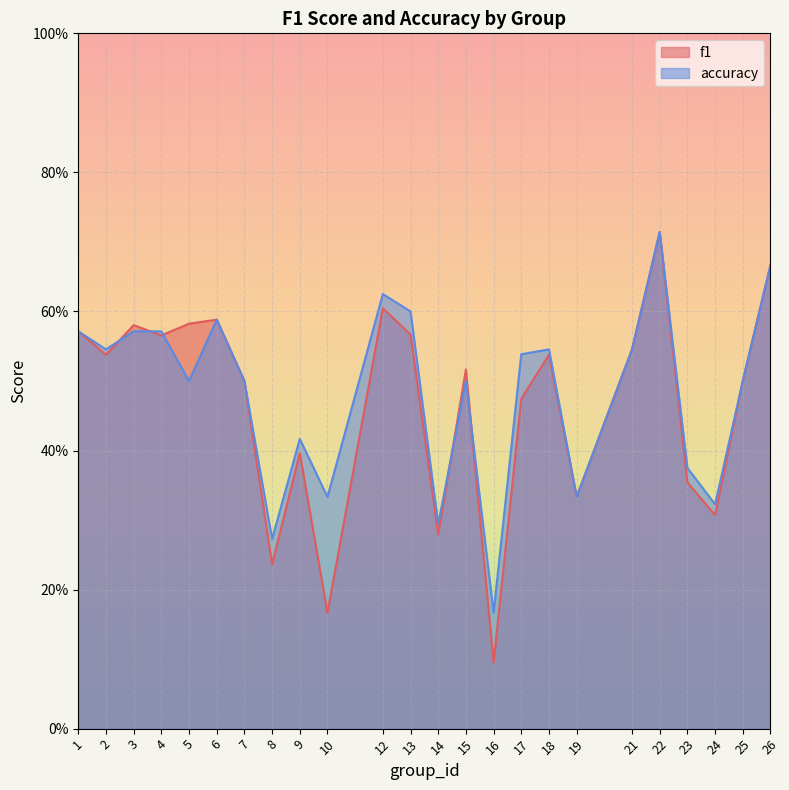

How many interior local peaks does the accuracy series have?

6